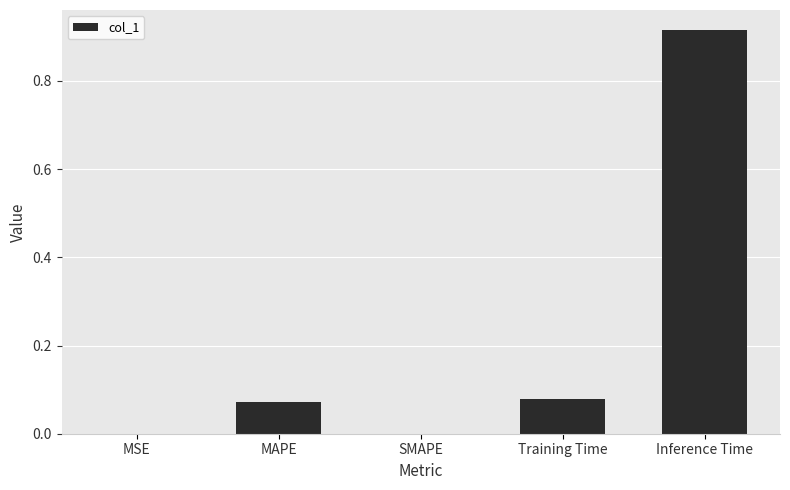

True or false: the data shows 1.3 at Inference Time.

False